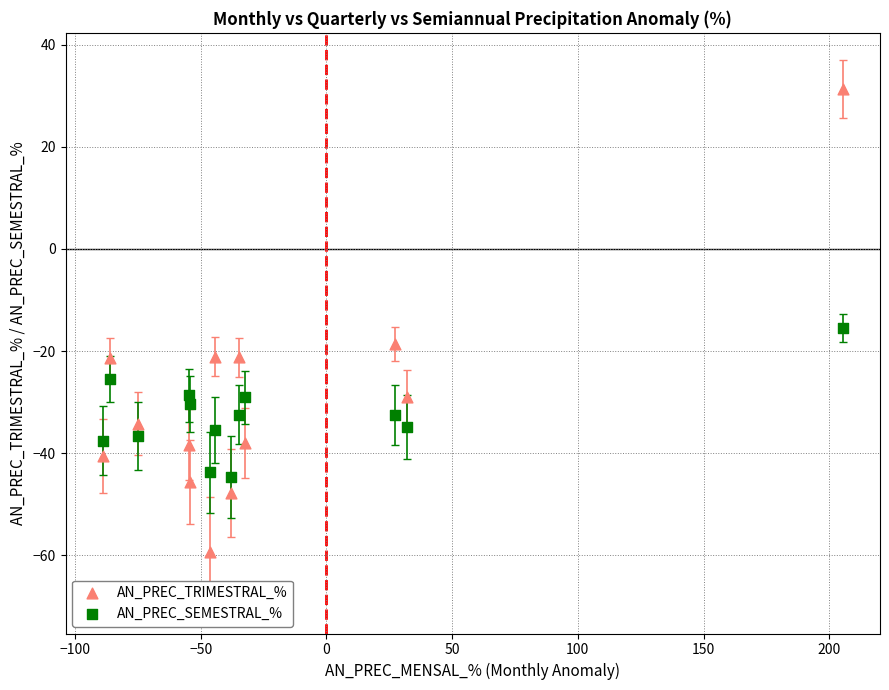

What are all the series names shown in the legend?

AN_PREC_TRIMESTRAL_%, AN_PREC_SEMESTRAL_%